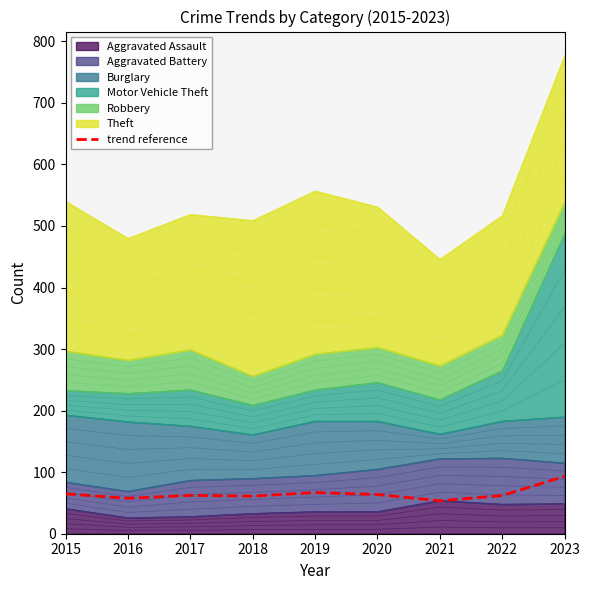

Reading left to right, list all the values displayed in this chart.

64.8	57.6	62.3	61.1	66.8	63.7	53.5	62.0	93.2